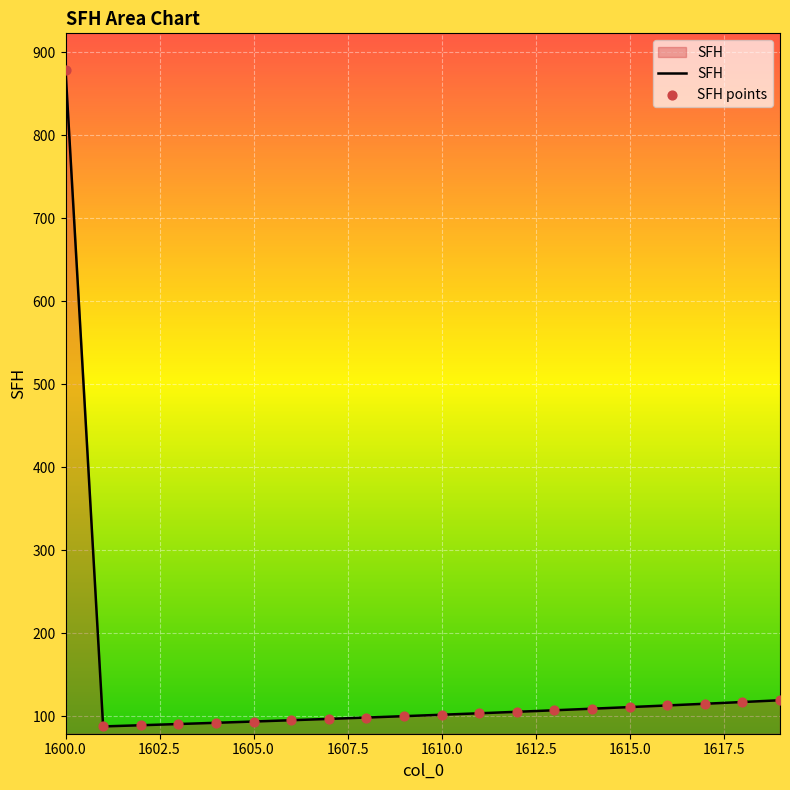

What is the maximum value shown in the chart?

878.6